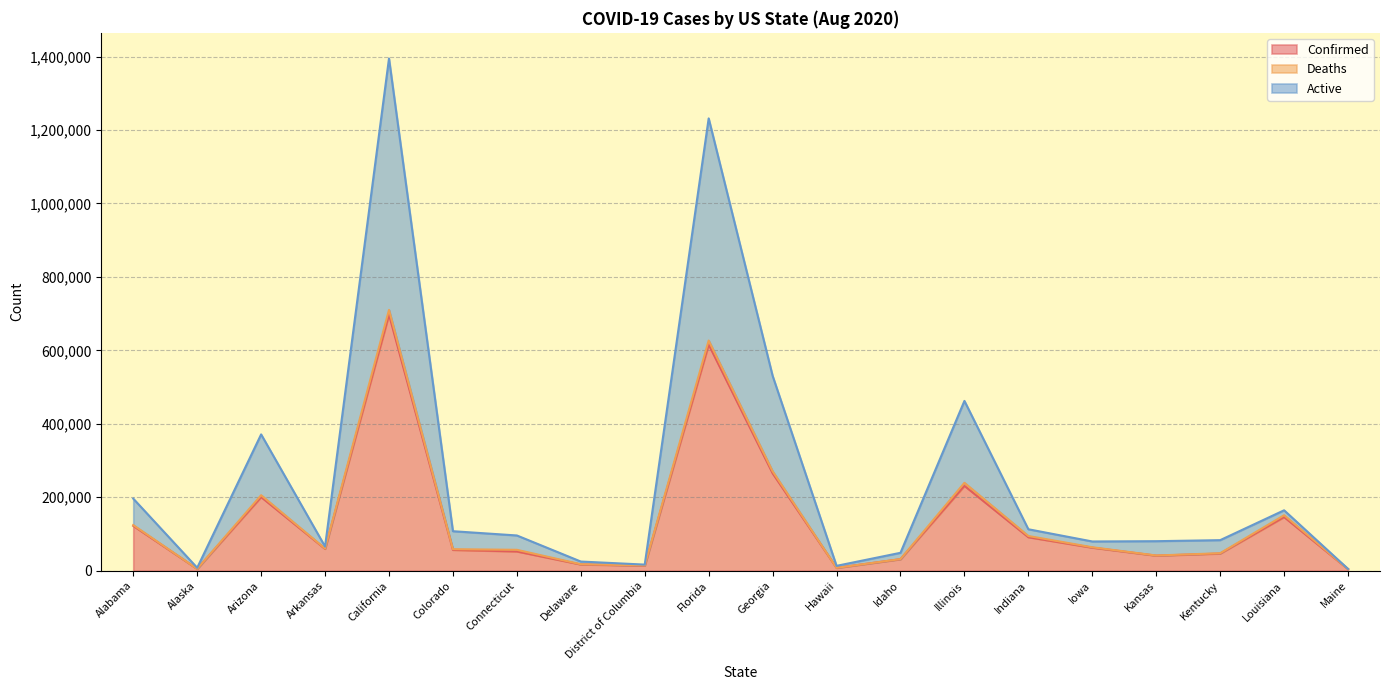

At how many categories does at least one series exceed 719300?

2